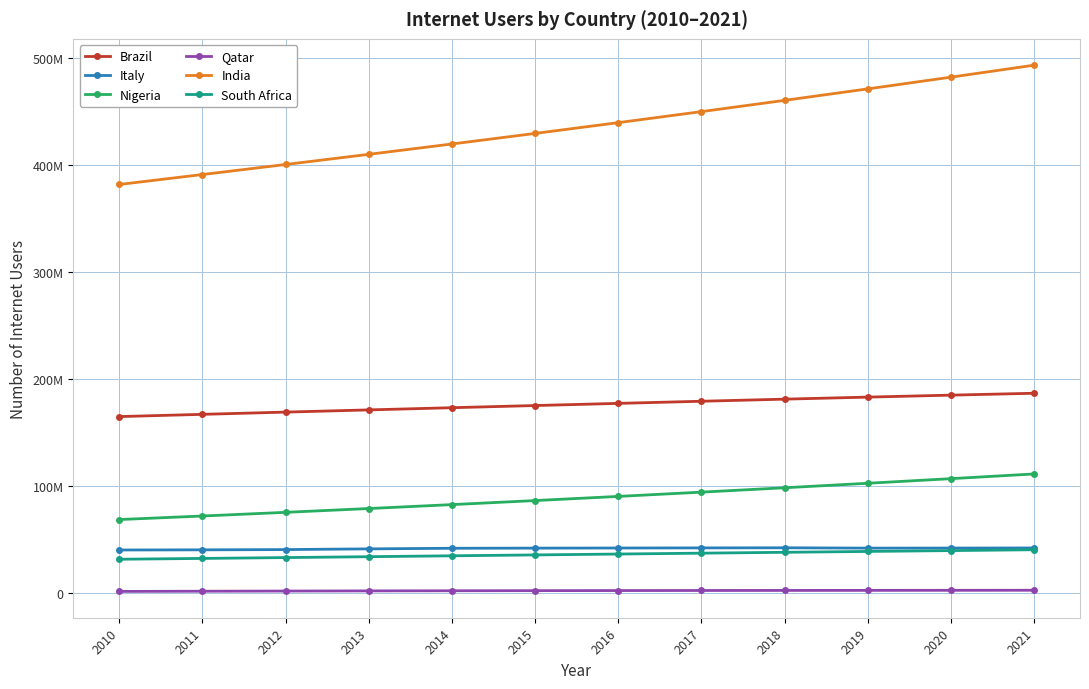

Which category has the lowest value across all series?

2010